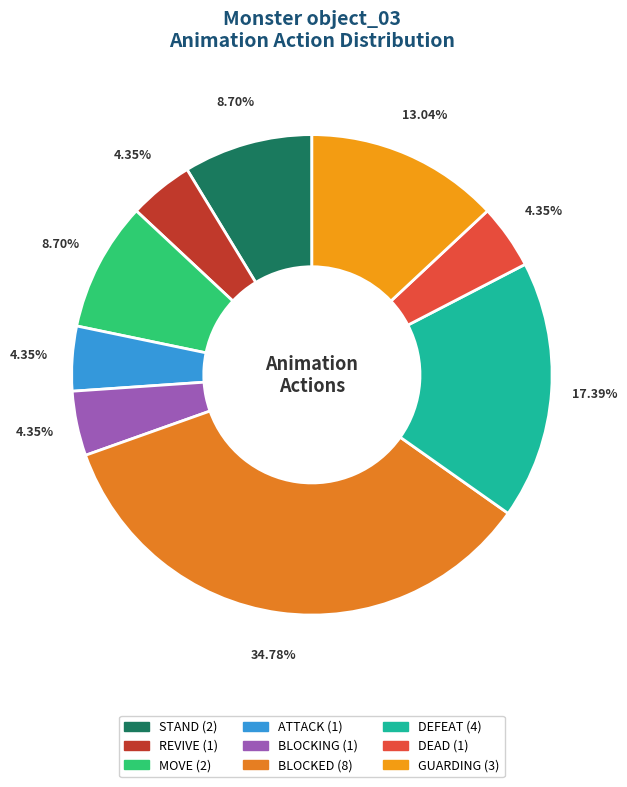

Is DEAD the majority of the pie?

No